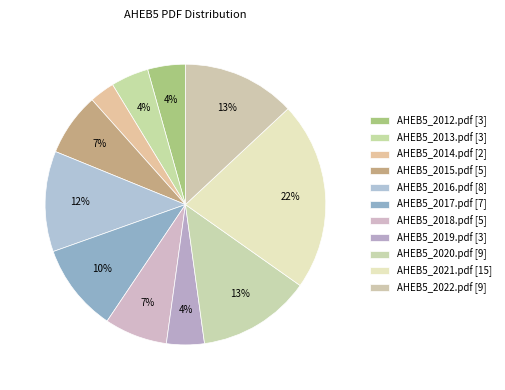

How many slices are in this pie chart?

11